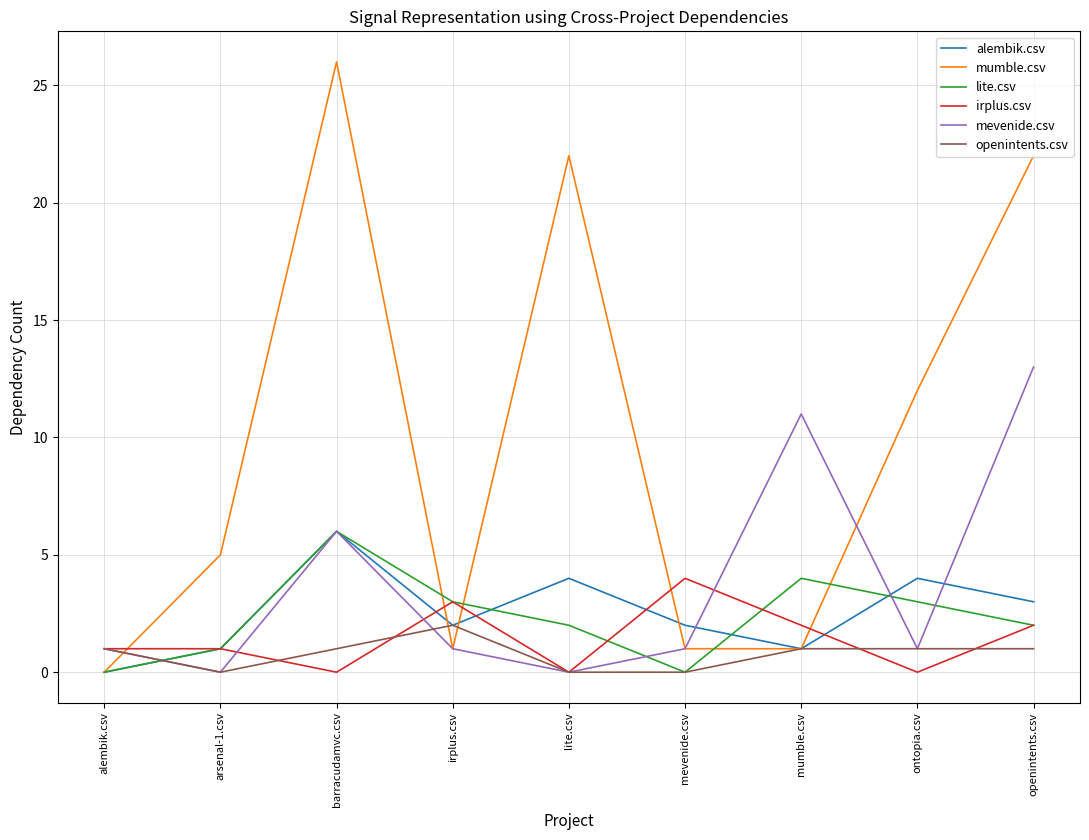

What position from the right is mumble.csv?

3